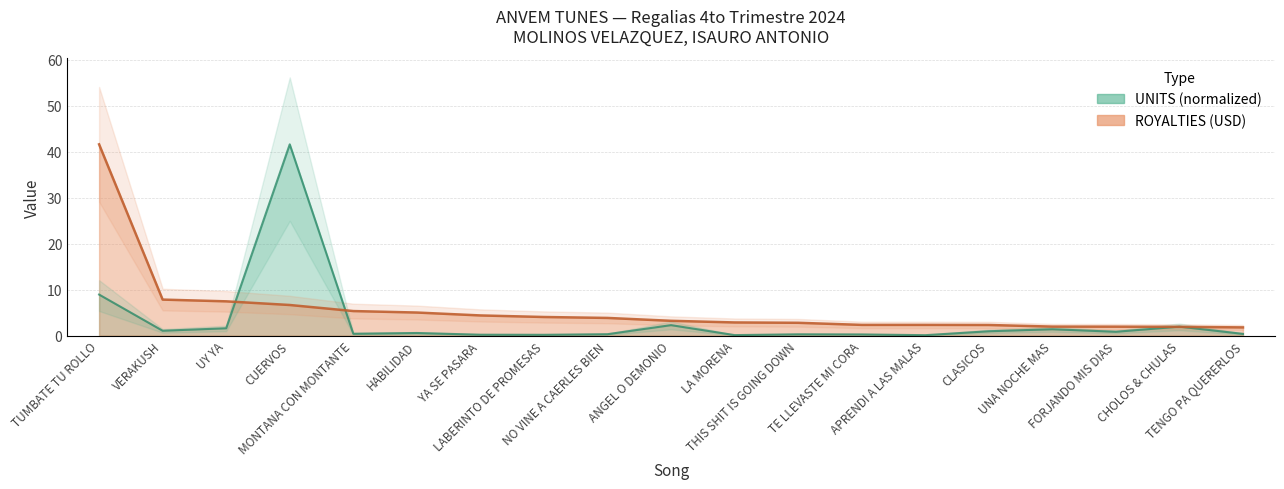

Which series has the widest spread of values?

UNITS (scaled)